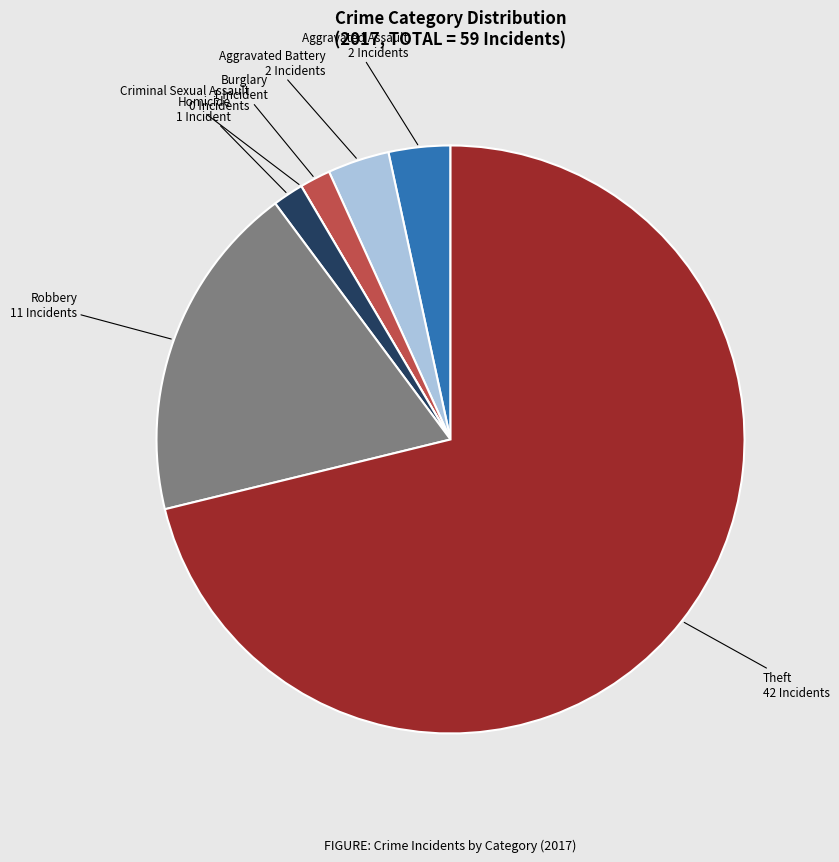

Is there a majority slice in this chart?

Yes